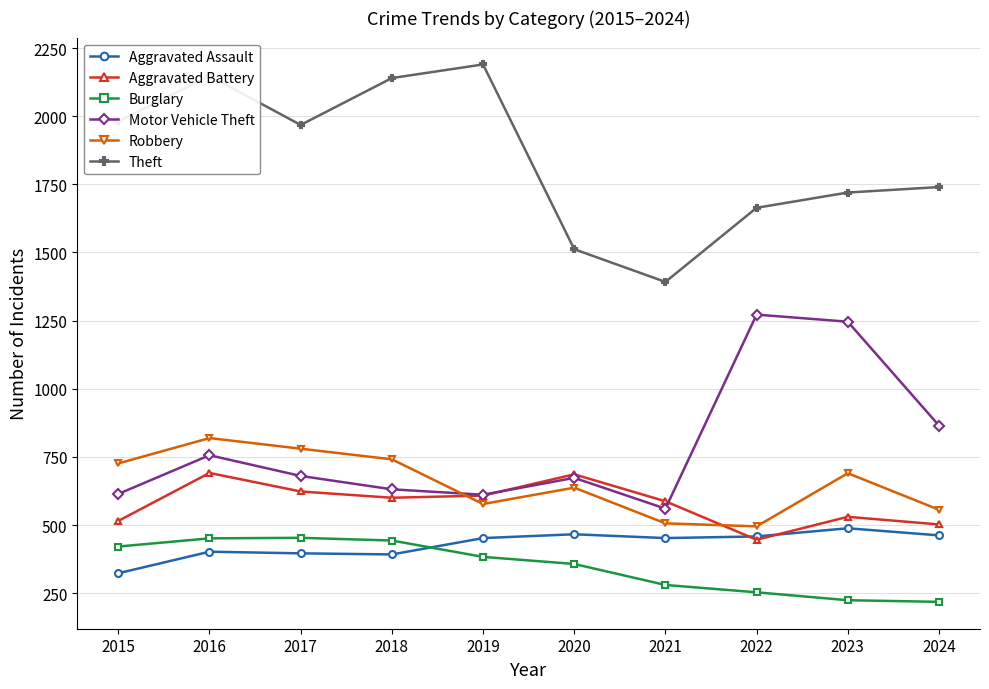

What is the average value of the Robbery series?

653